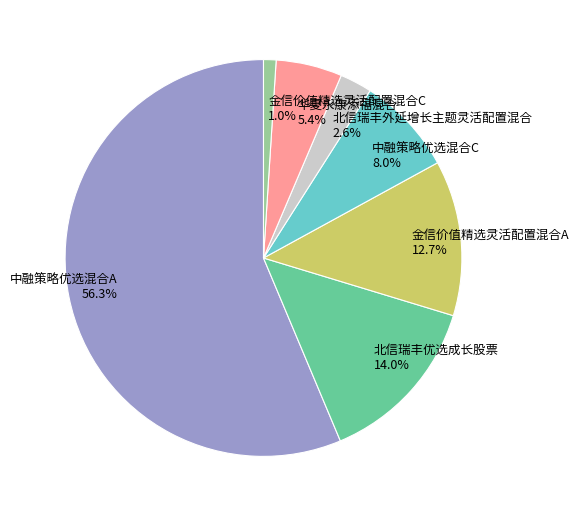

Which slice represents more than half of the pie?

中融策略优选混合A